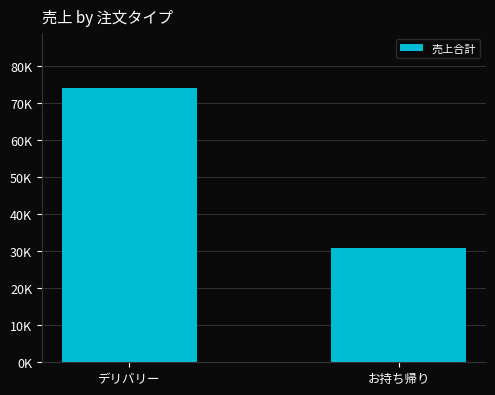

List the labels in order of value, smallest first.

お持ち帰り, デリバリー